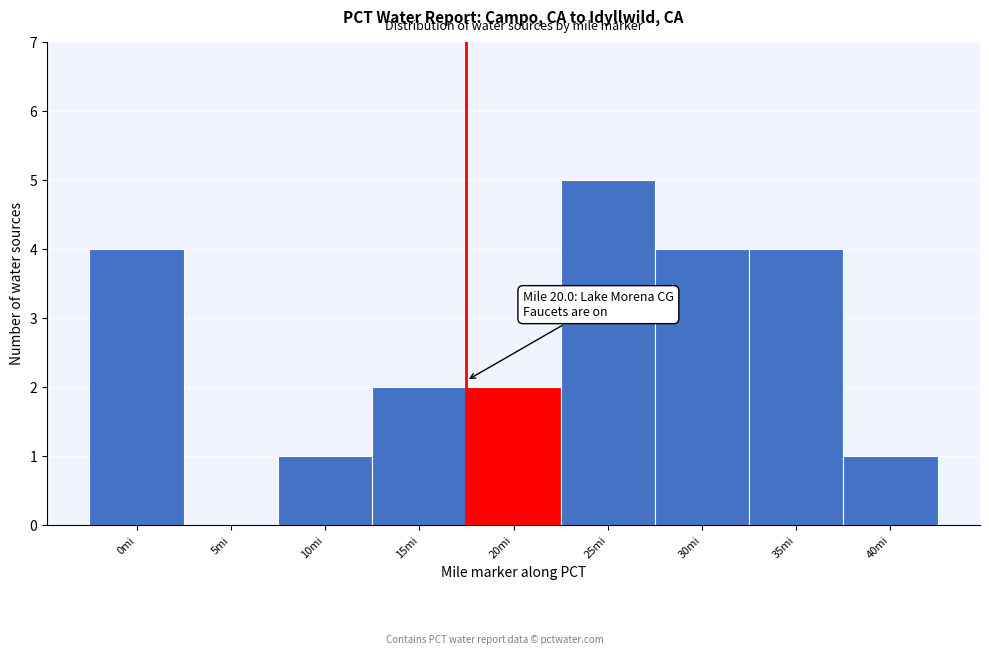

Reading right to left, transcribe all the data shown in this chart.

40mi=1	35mi=4	30mi=4	25mi=5	20mi=2	15mi=2	10mi=1	5mi=0	0mi=4